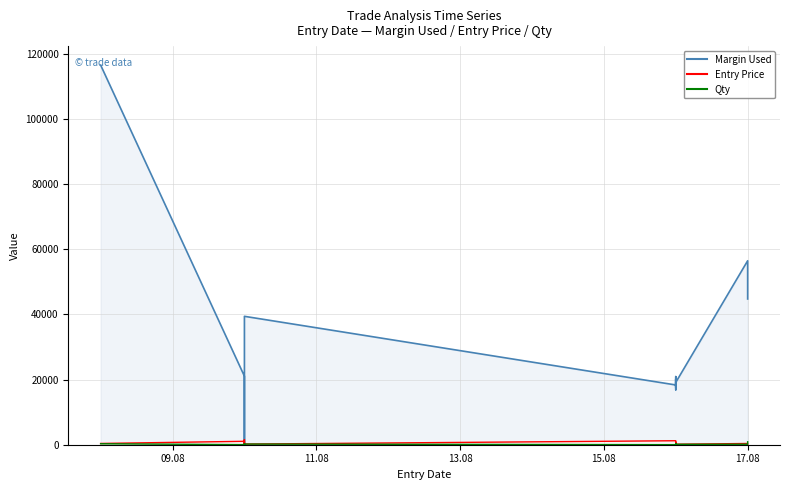

Is the value of Margin Used at 2023-08-16 greater than the value of Entry Price at 2023-08-16?

Yes